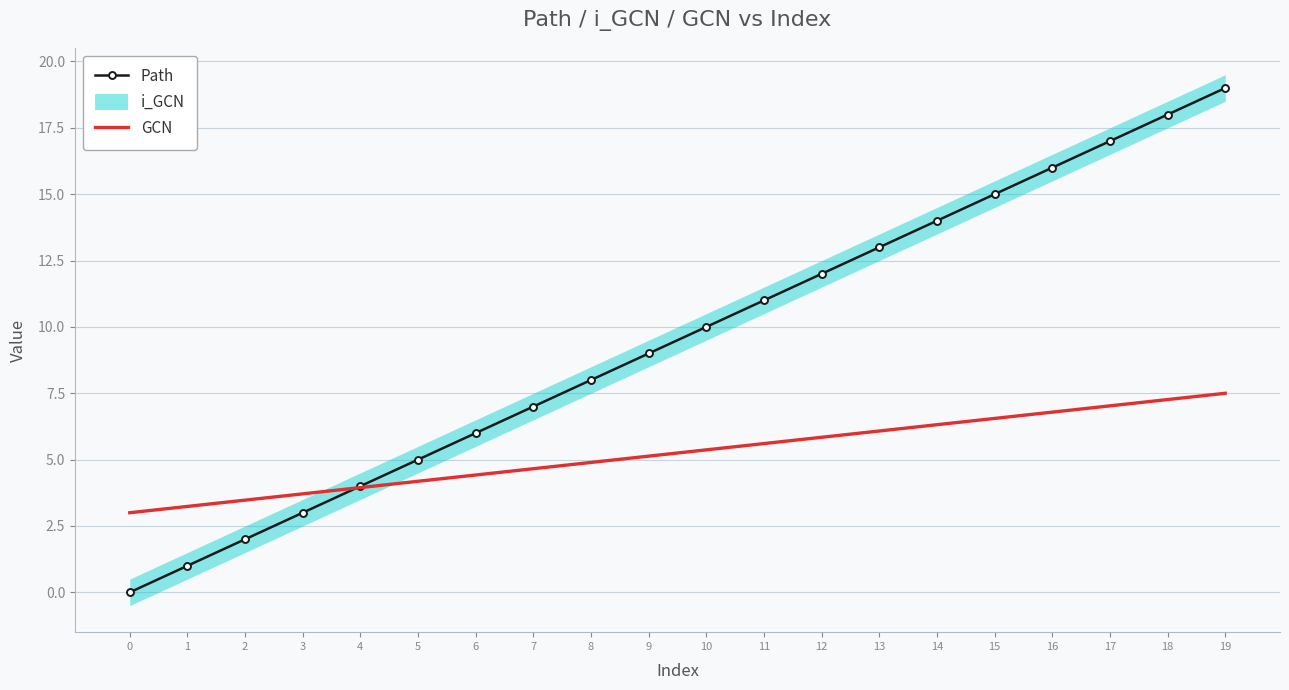

How many intersections are there between GCN and Path?

1